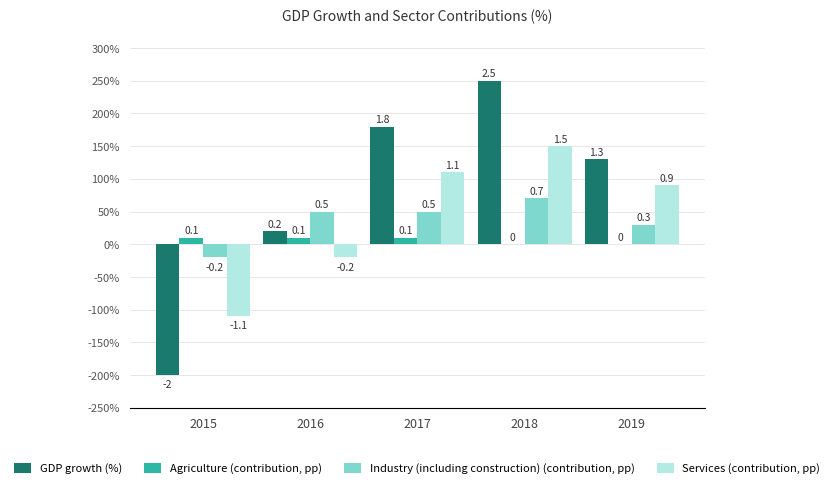

Which series has the widest spread of values?

GDP growth (%)